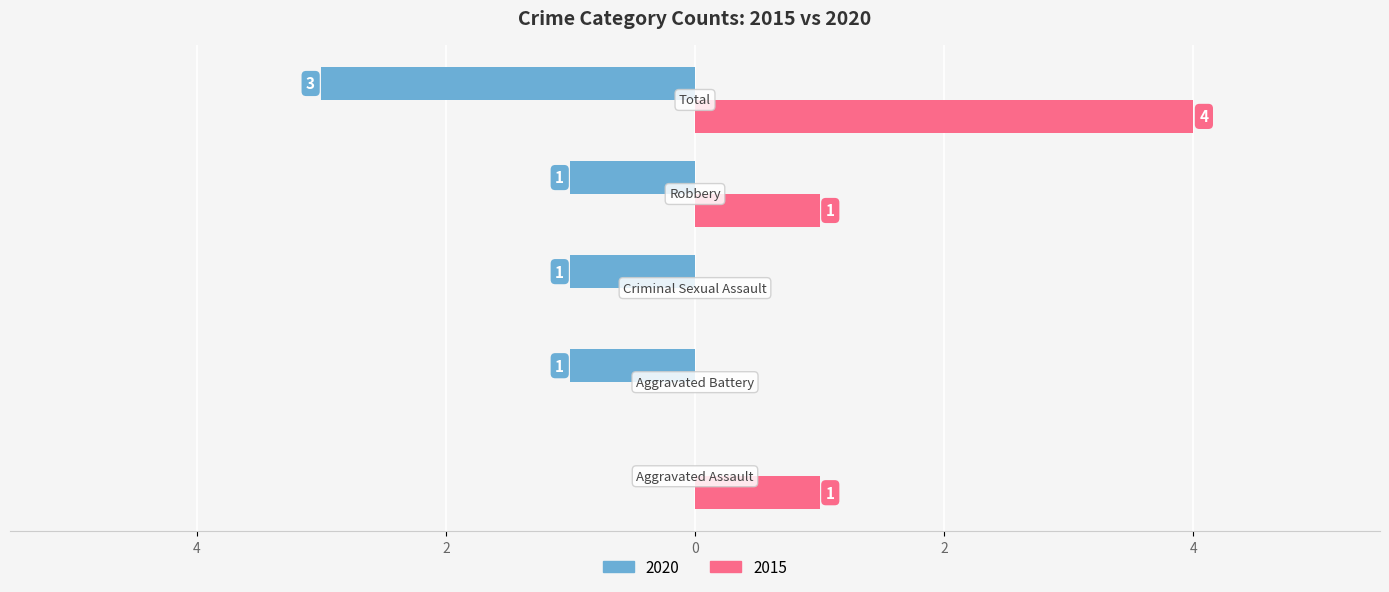

What is the maximum value shown in the chart?

4